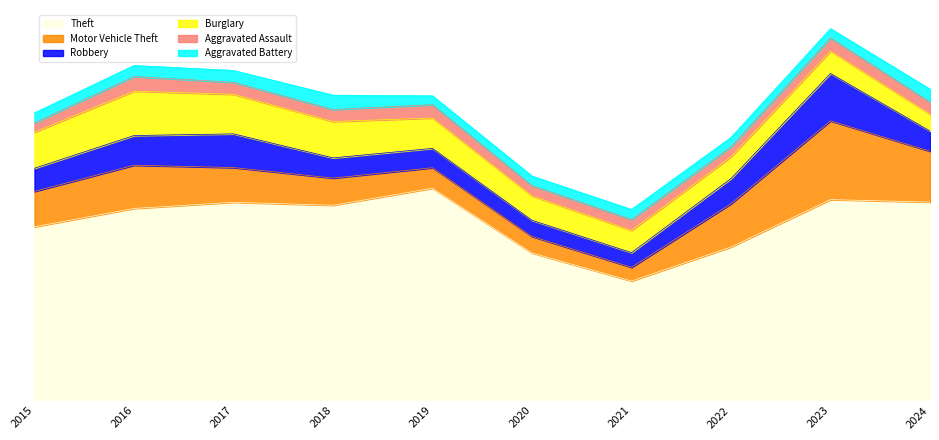

What are all the series names shown in the legend?

Theft, Motor Vehicle Theft, Robbery, Burglary, Aggravated Assault, Aggravated Battery